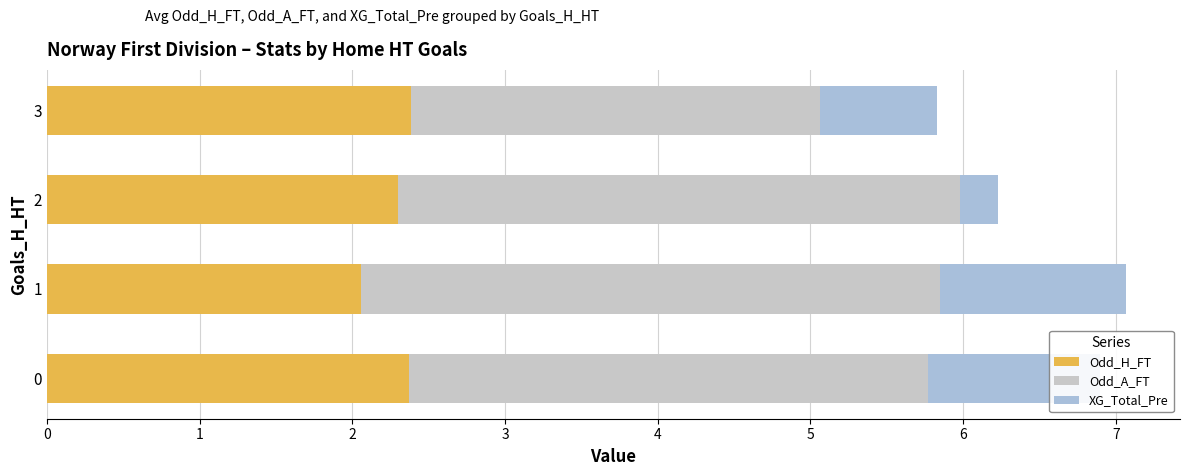

List the series in order of their overall mean, highest first.

Odd_A_FT, Odd_H_FT, XG_Total_Pre